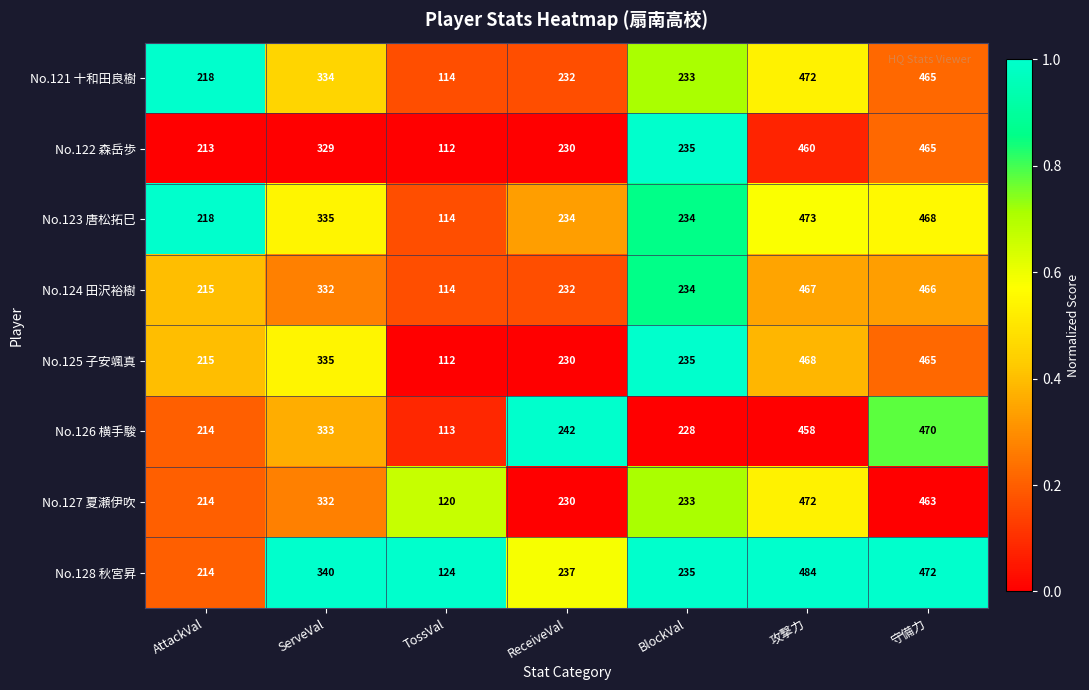

What is the approximate value of No.123 唐松拓巳 at TossVal, to the nearest 5?

115